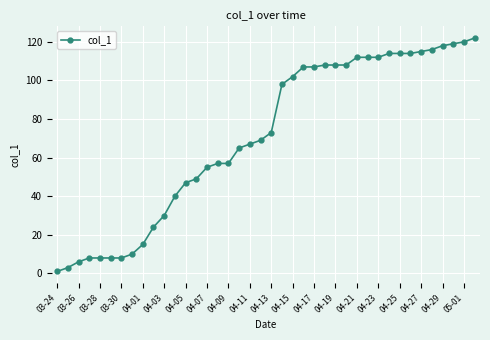

What is the difference between the maximum and minimum values?

121